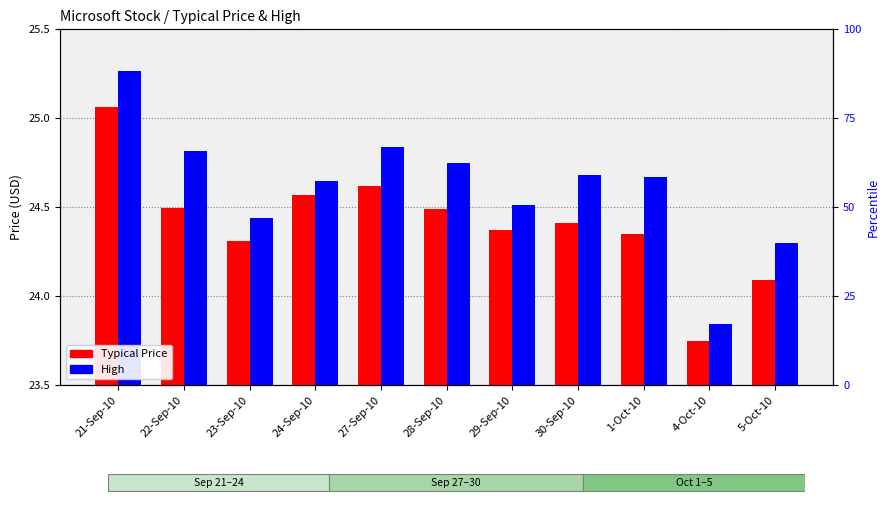

What is the label of the 5th bar from the right?

29-Sep-10